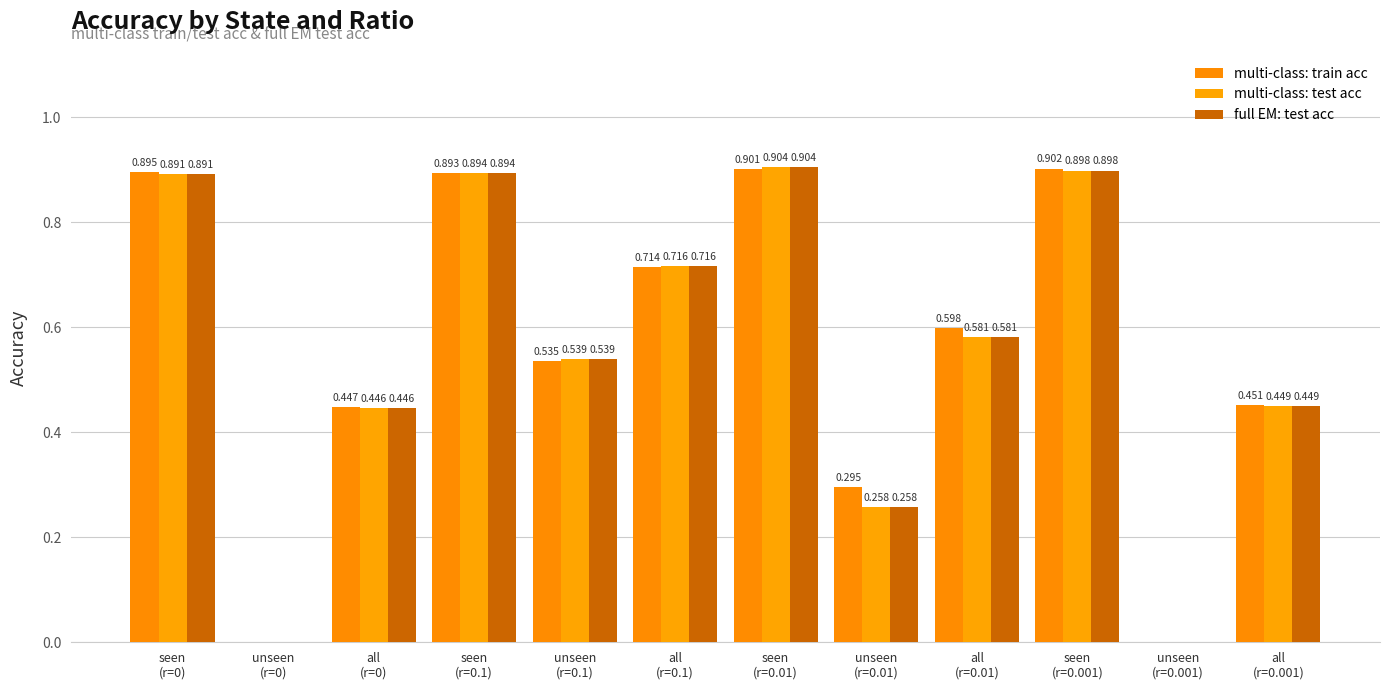

Count the number of categories in the chart.

12